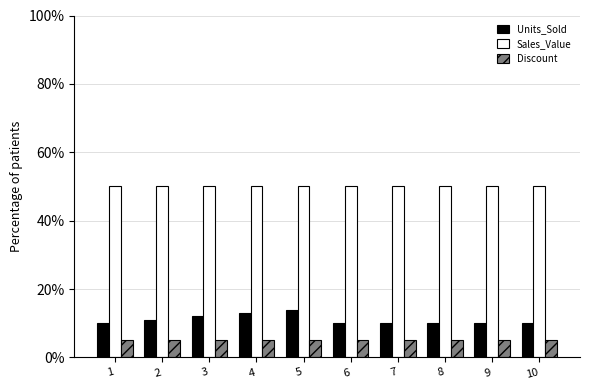

What are all the series names shown in the legend?

Units_Sold, Sales_Value, Discount